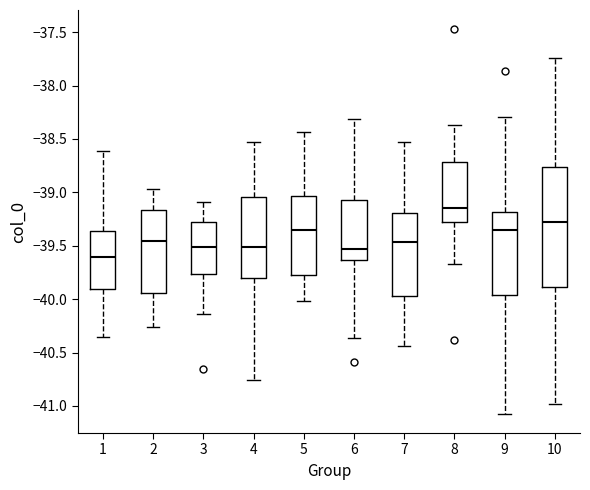

Which box is the tallest, from its lower edge to its upper edge?

10